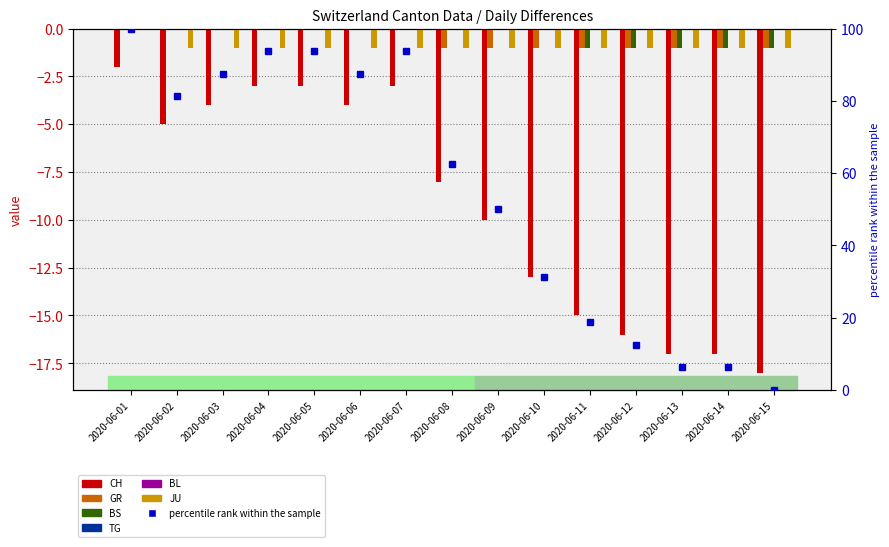

How many bars are there in total?

60